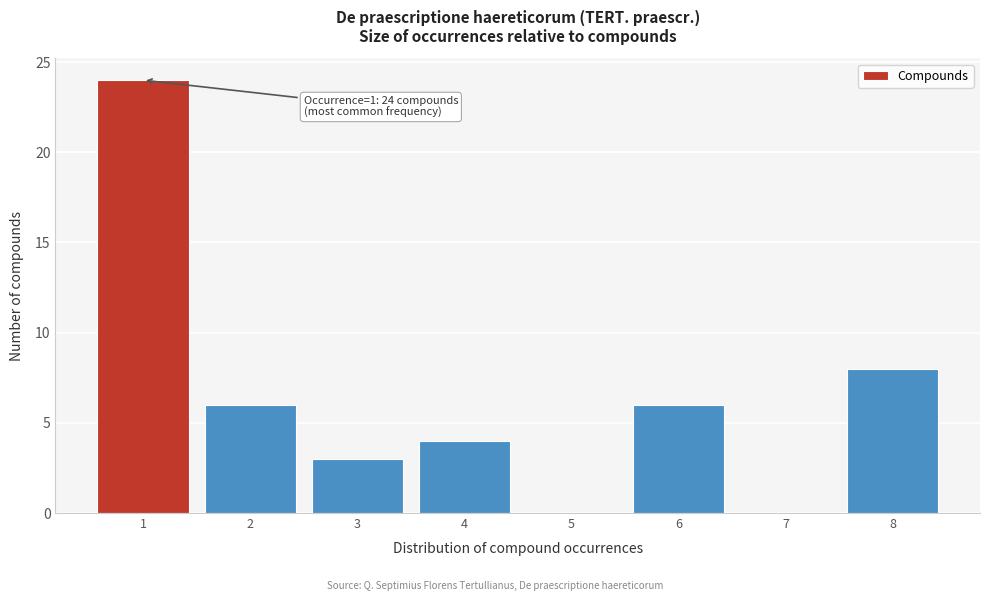

Which range on the x-axis has the tallest bar?

0.5 to 1.5